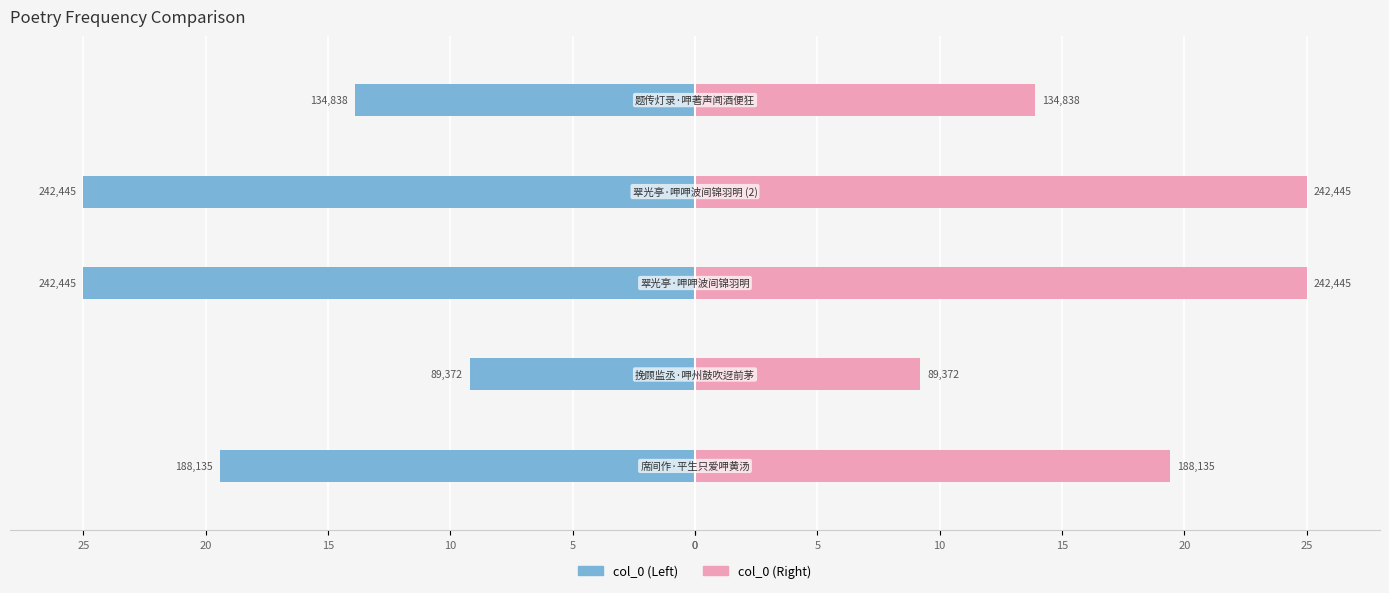

How many series are shown in this chart?

2